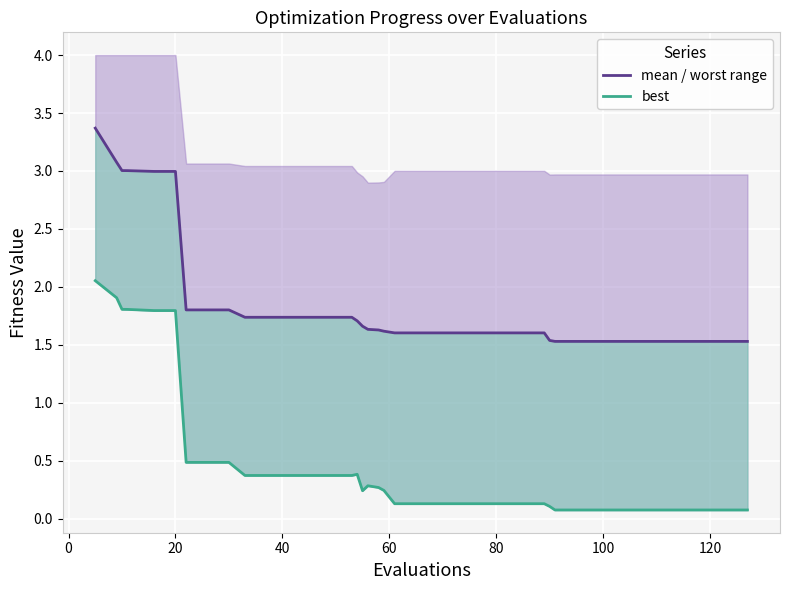

Does the chart display data point markers on the line(s)?

No